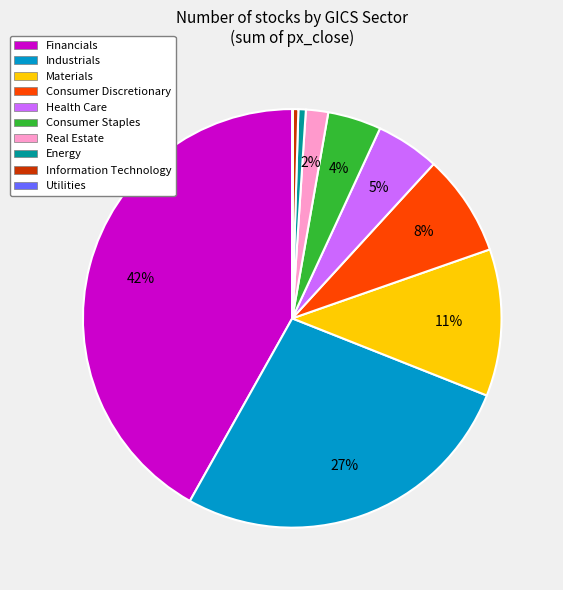

Which category has the biggest portion of the pie?

Financials